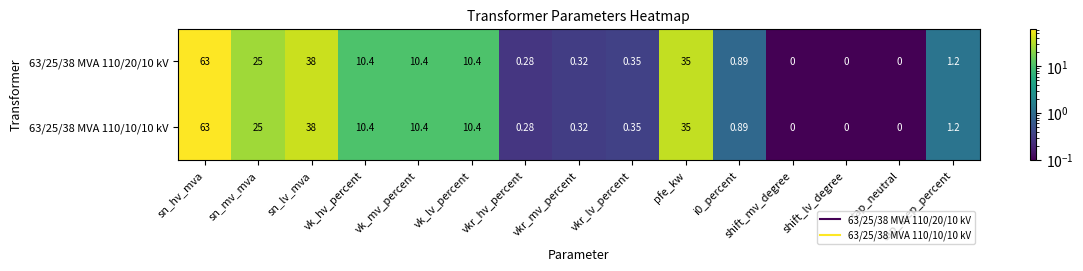

Count the number of categories in the chart.

15